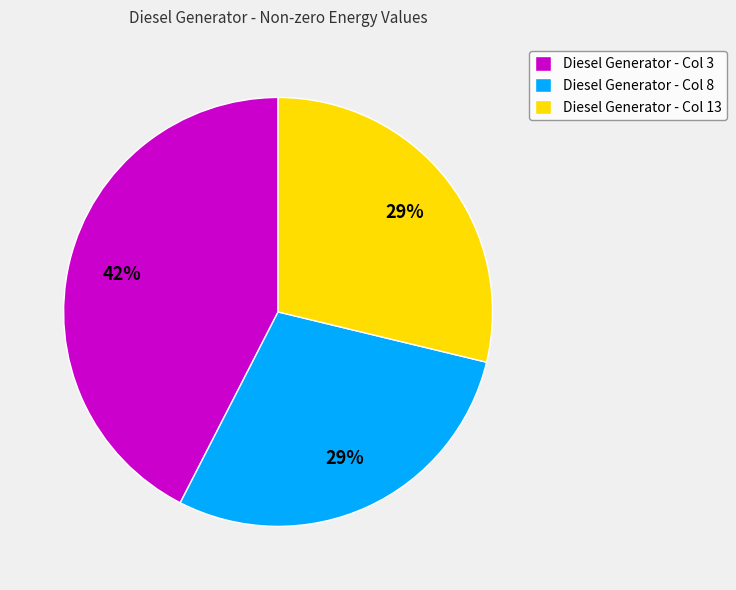

Is Diesel Generator - Col 3 the majority of the pie?

No